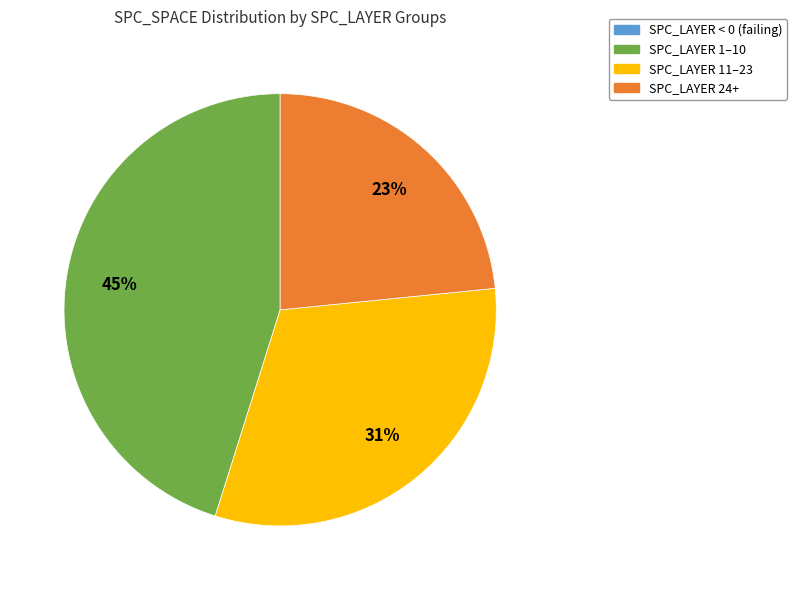

Is it true that SPC_LAYER 1–10 is 45% of the pie?

True